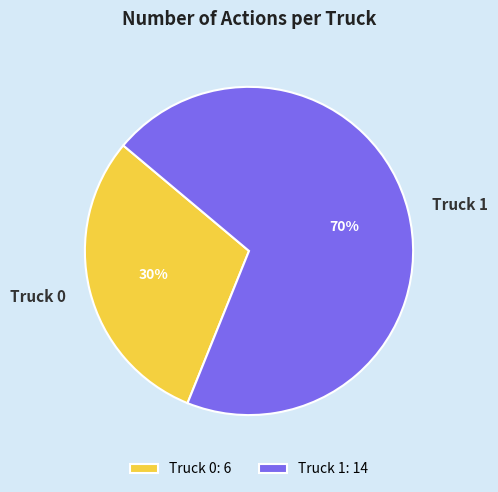

Which slice is the largest?

Truck 1